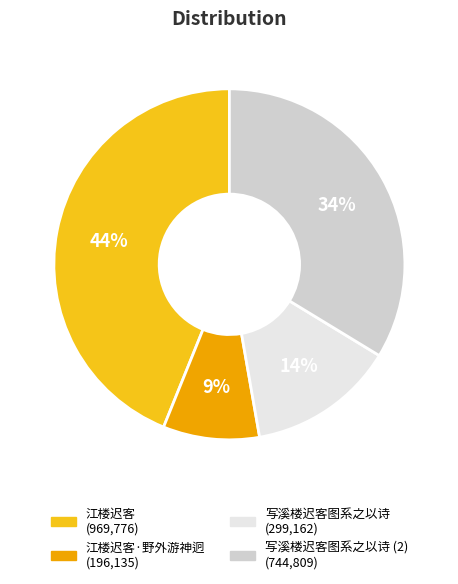

Does any single category account for the majority?

No